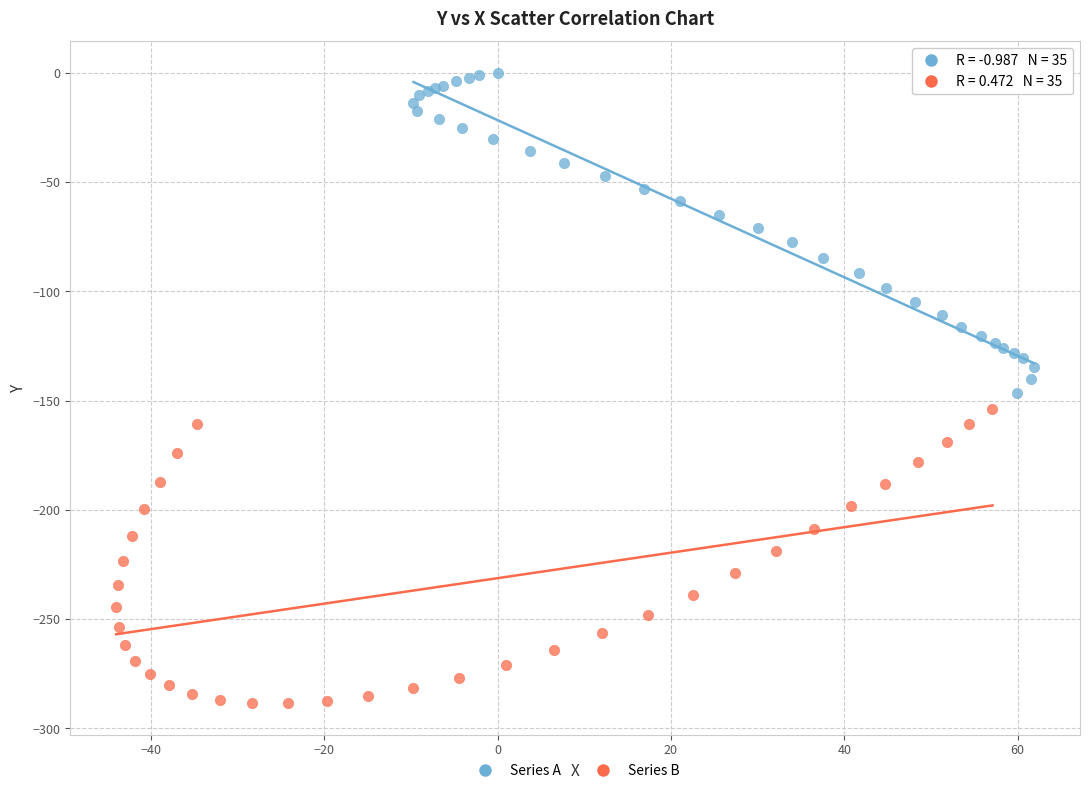

Which series contains the lowest Y value?

Series B